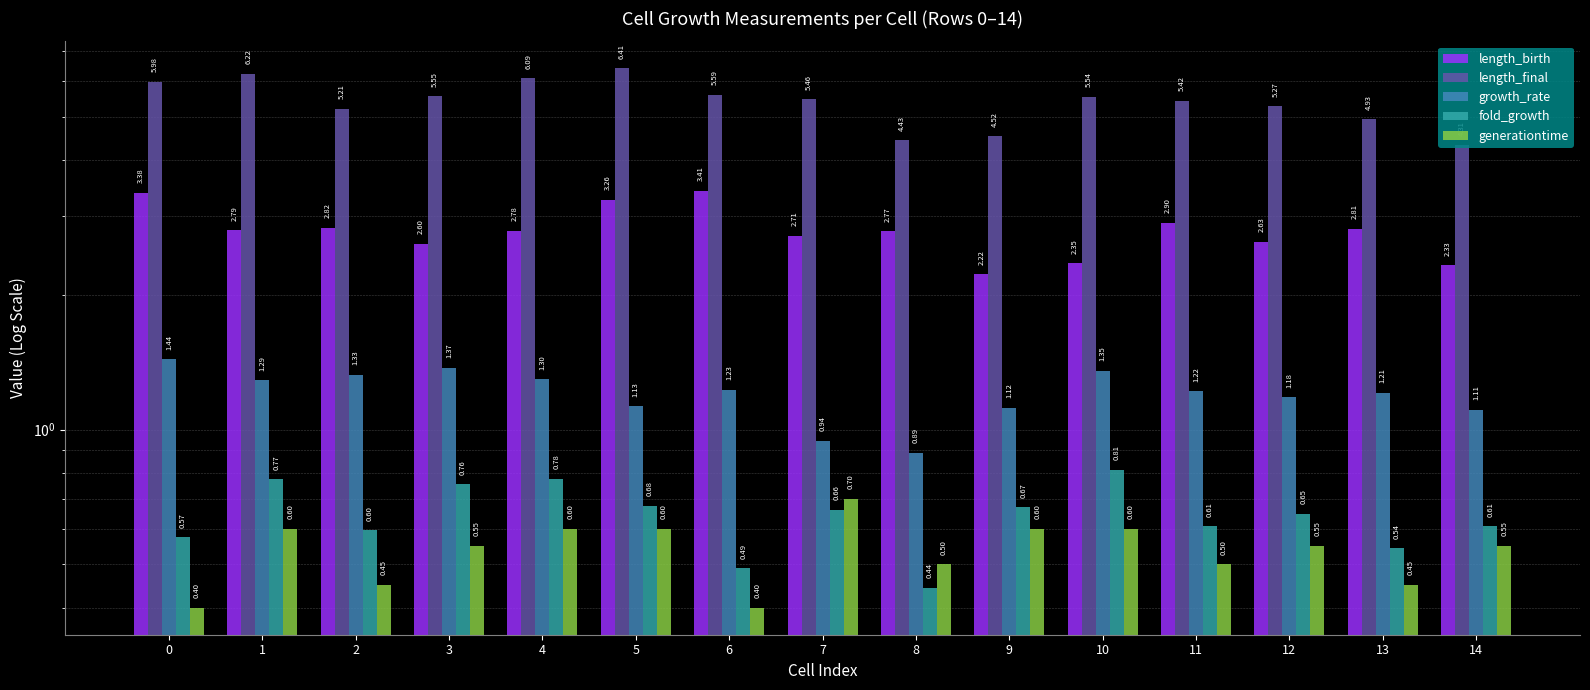

True or false: length_final has a value of 5.6 at 6.

True